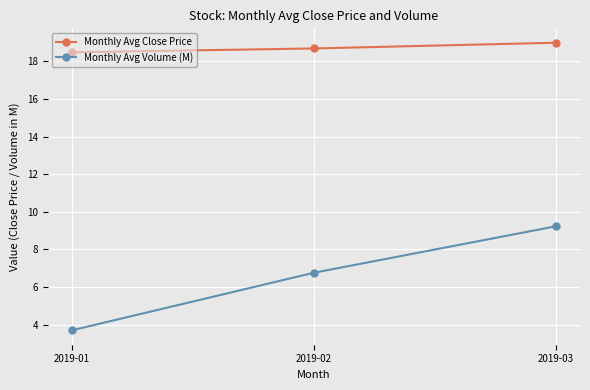

Rank the categories by Monthly Avg Volume (M) value from highest to lowest.

2019-03, 2019-02, 2019-01